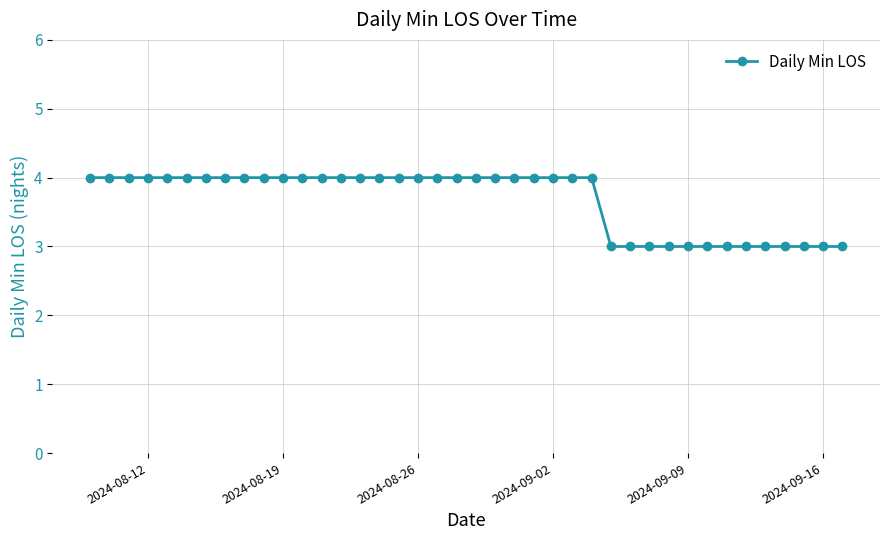

What is the value of the 34th point from the left?

3